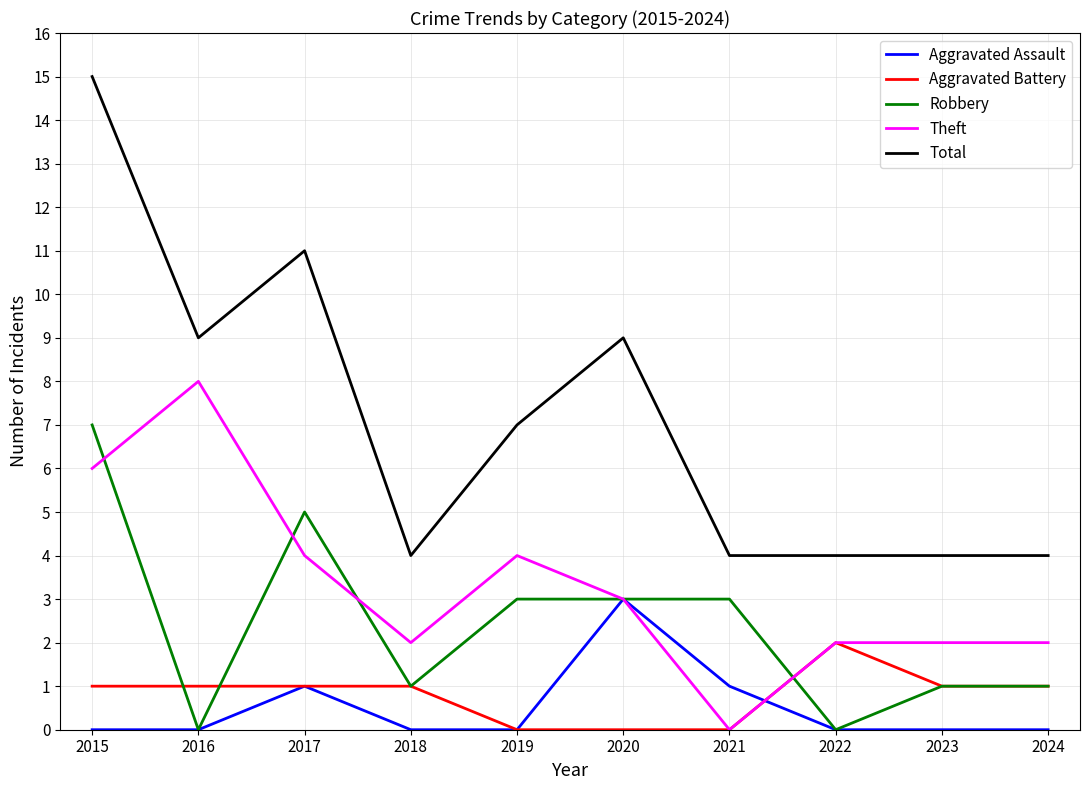

True or false: Aggravated Assault and Total cross at least once.

False